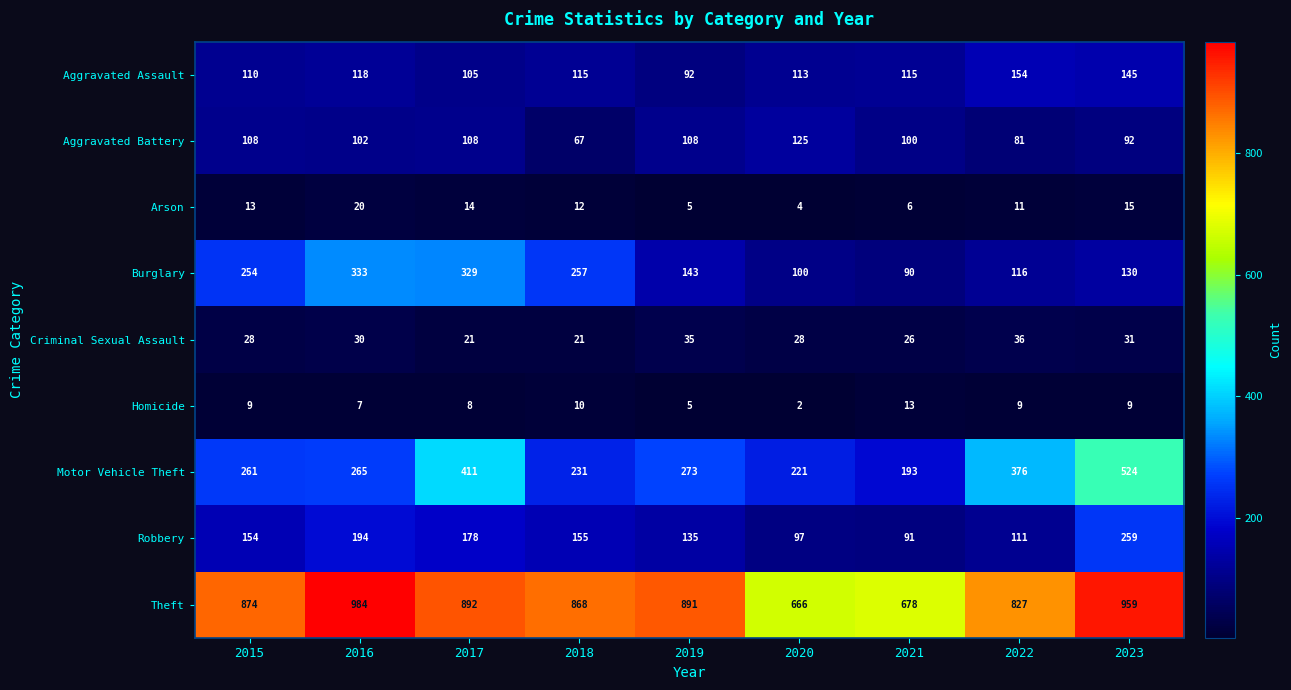

How many values in the Criminal Sexual Assault series are below 28?

3